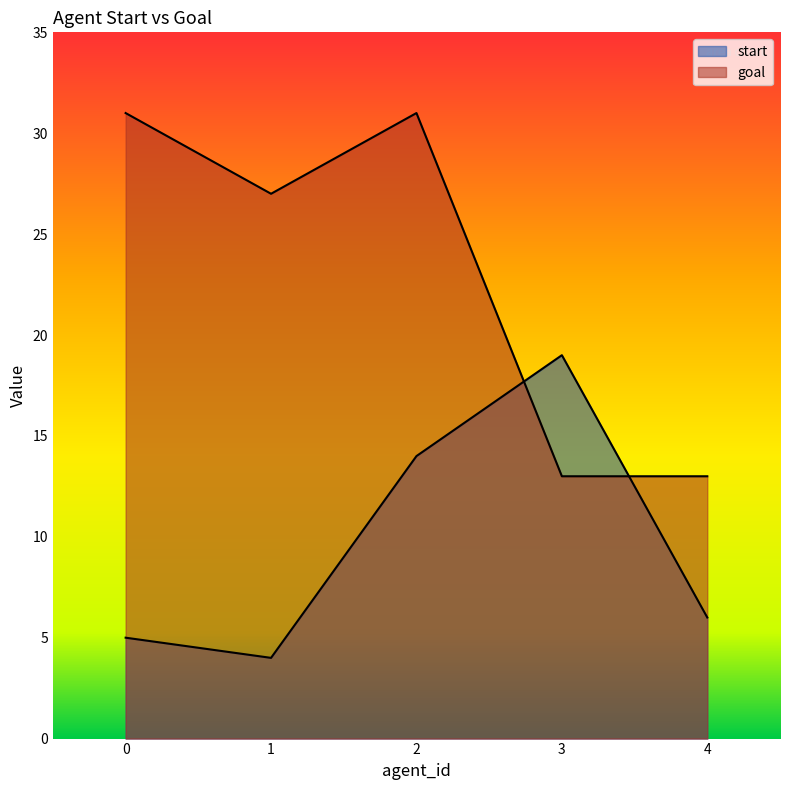

Reading left to right, list all the values displayed in this chart.

start: 5	4	14	19	6
goal: 31	27	31	13	13